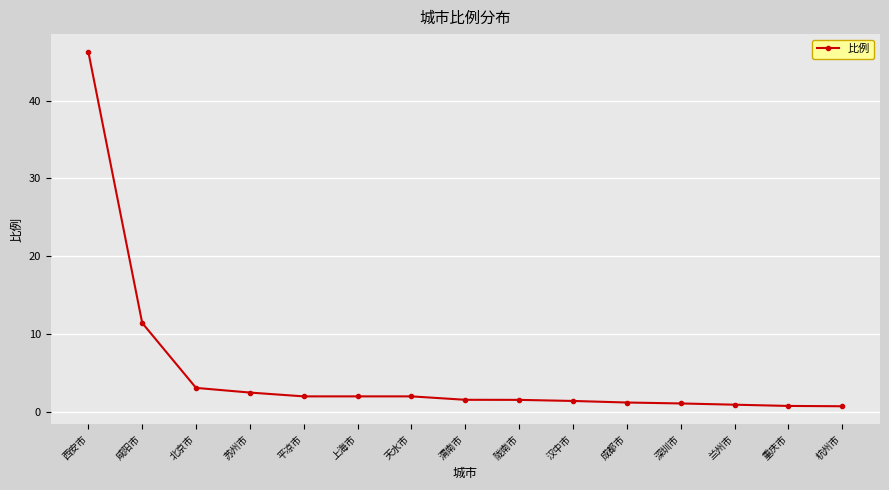

The chart shows a value of 1.5 at 渭南市. True or false?

True